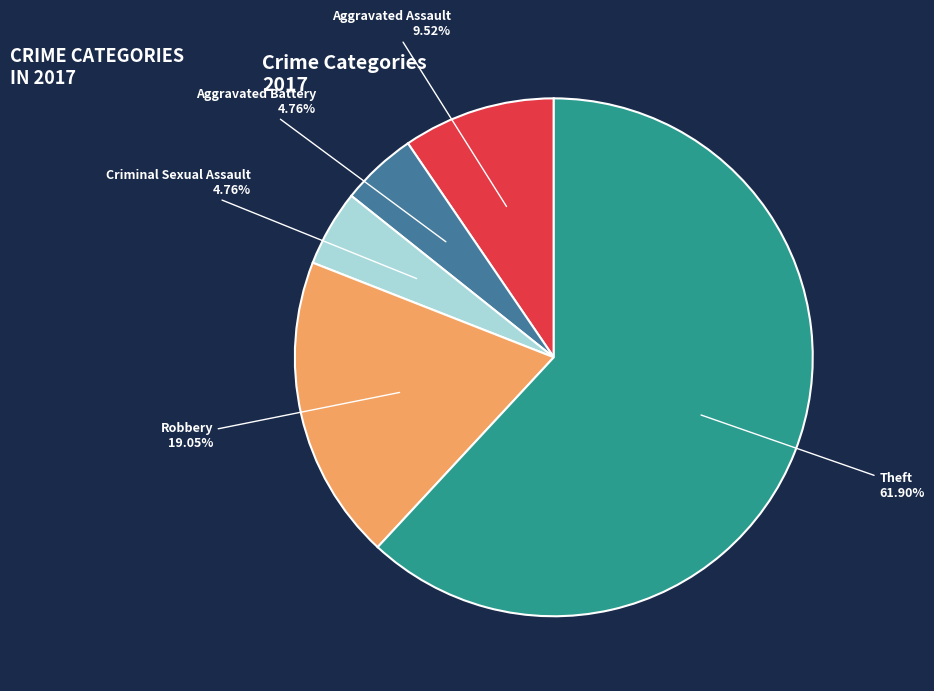

Is there a majority slice in this chart?

Yes